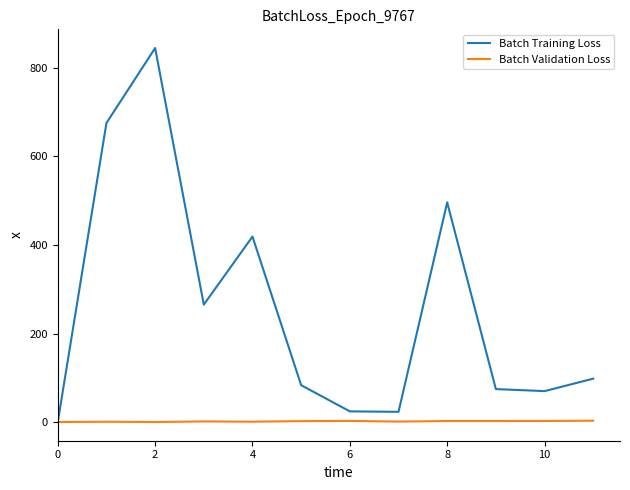

Which series has the largest total across all categories?

Batch Training Loss